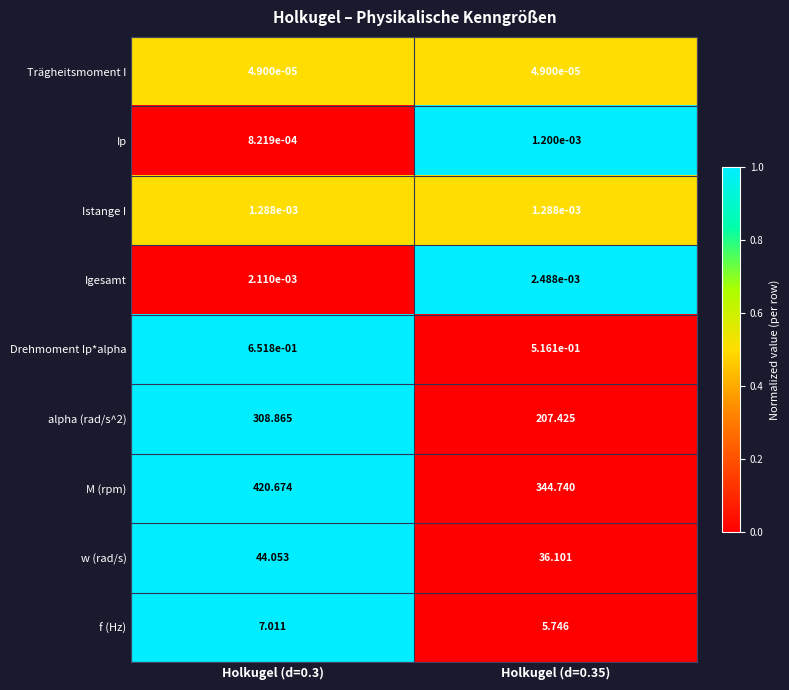

Is the value of Istange I at Holkugel (d=0.35) greater than the value of Drehmoment Ip*alpha at Holkugel (d=0.3)?

No